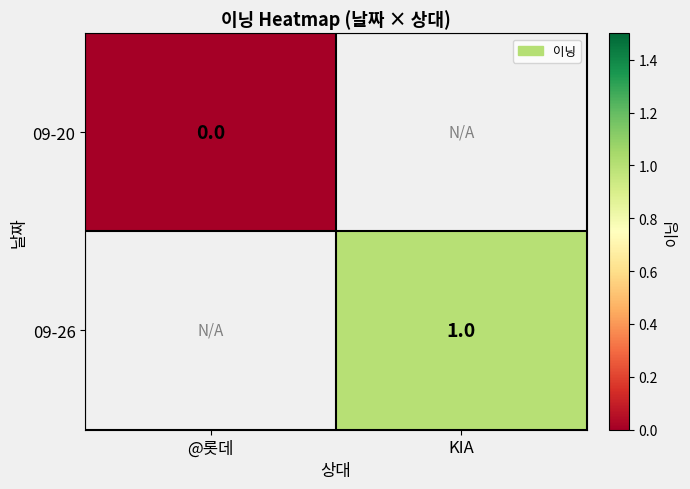

How many positive values does the 09-26 series have?

1